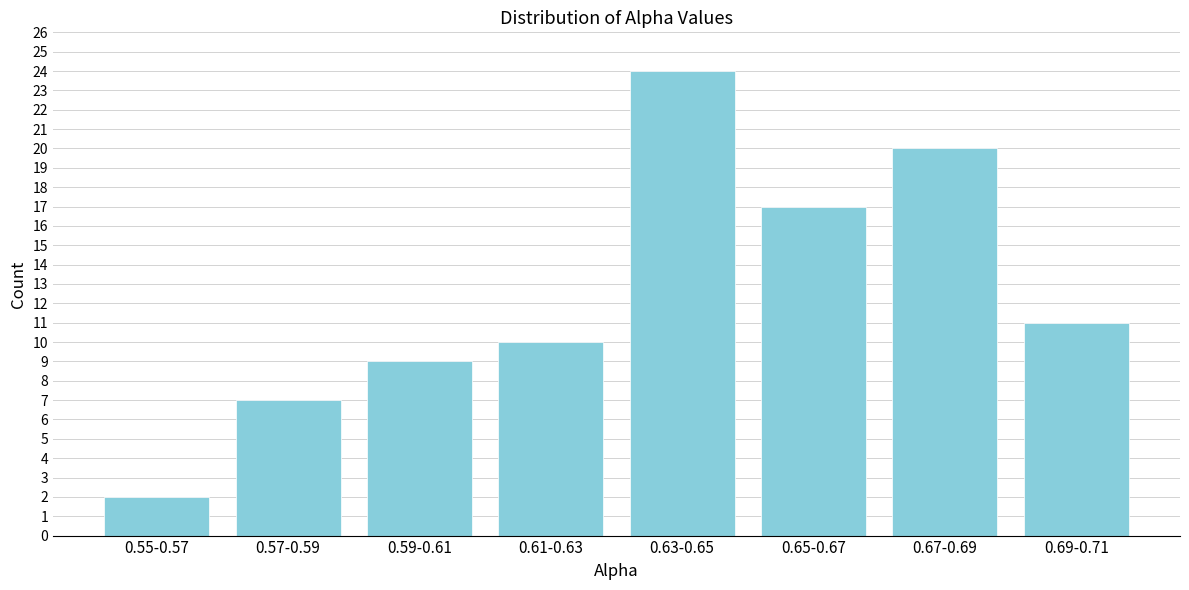

Reading right to left, what are all the values shown in this chart?

0.69-0.71=11	0.67-0.69=20	0.65-0.67=17	0.63-0.65=24	0.61-0.63=10	0.59-0.61=9	0.57-0.59=7	0.55-0.57=2